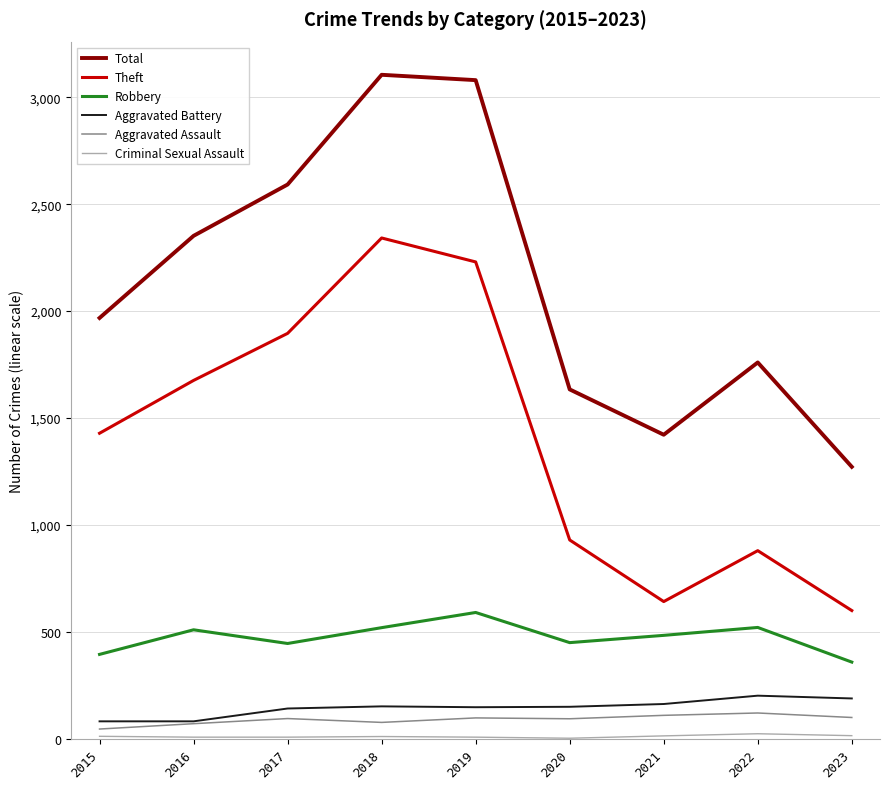

The value of Aggravated Assault at 2018 is 77. True or false?

True